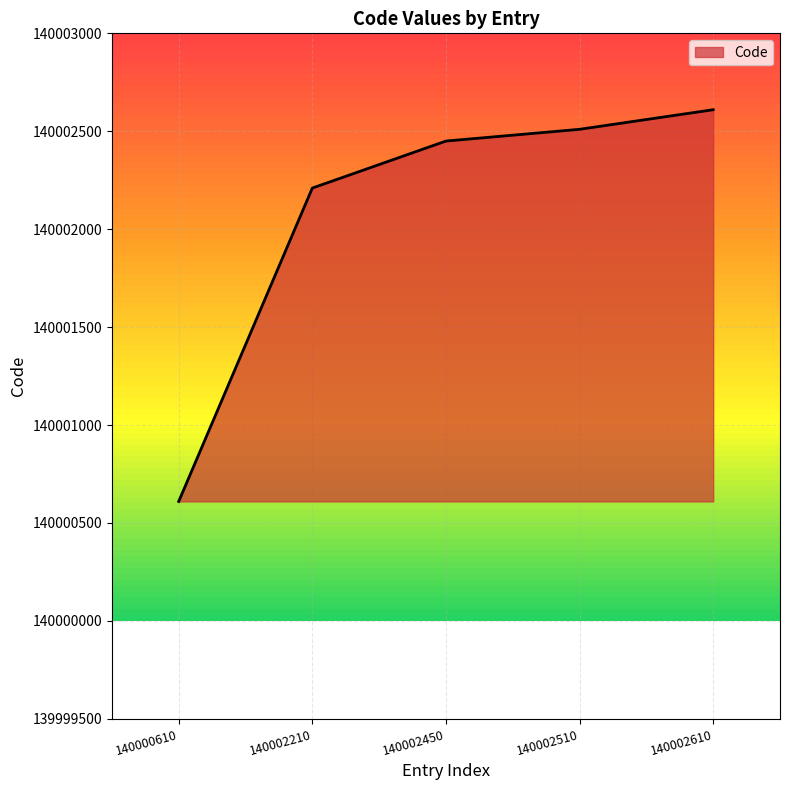

Is it true that the value at 140000610 is 87215452?

False